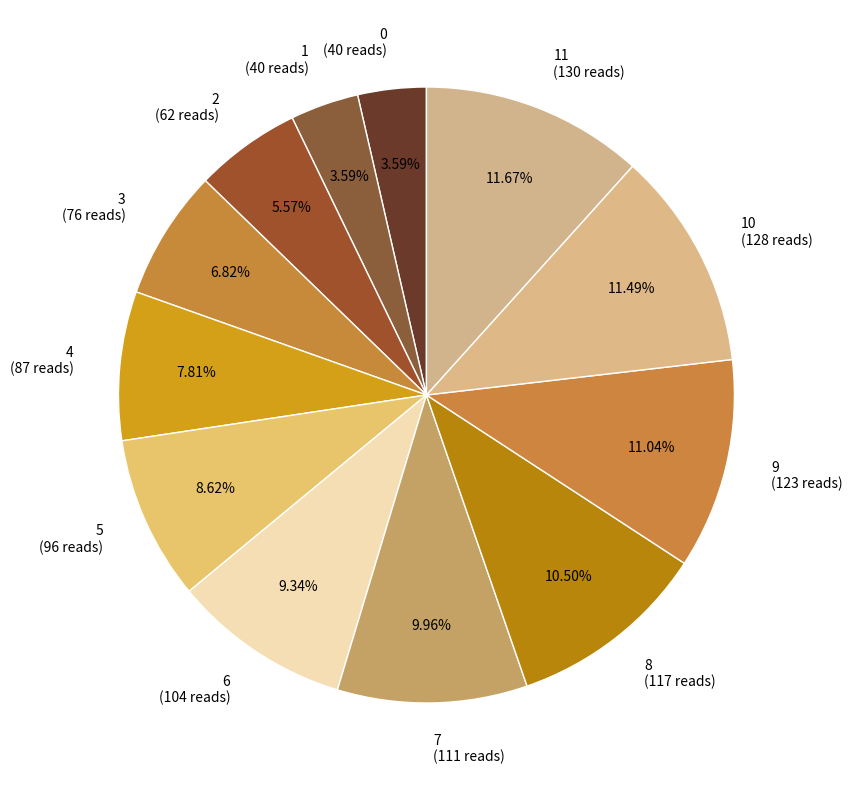

Is there a majority slice in this chart?

No